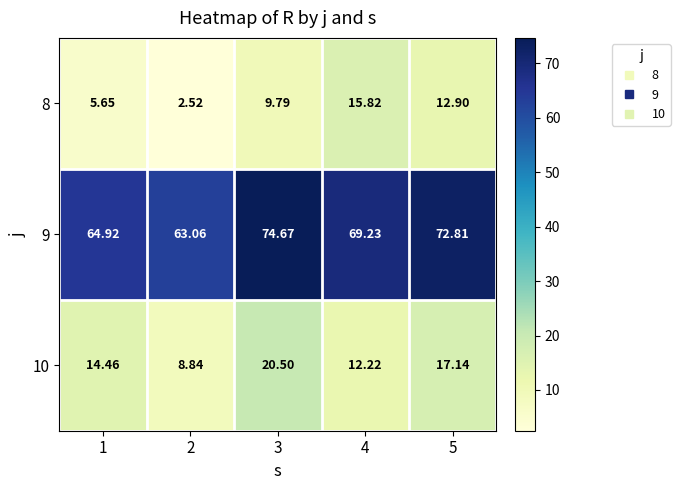

Is the value of 10 at 4 greater than the value of 8 at 4?

No